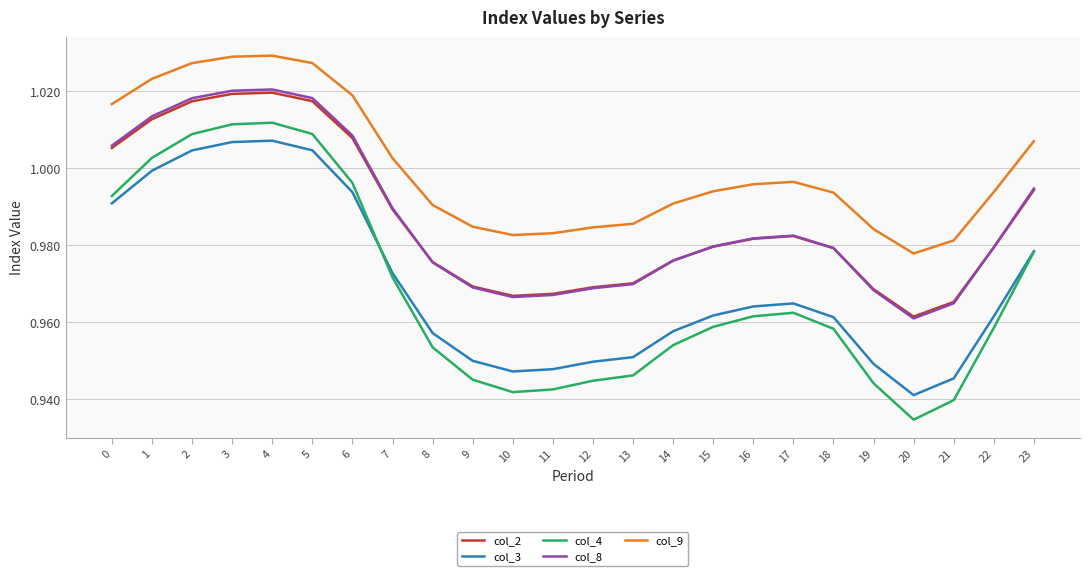

True or false: col_4 and col_8 intersect in this chart.

False